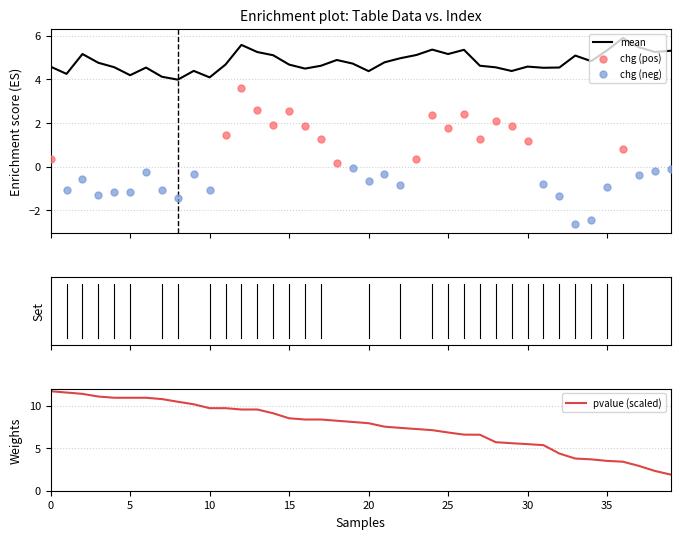

What is the total value across all series at 31?

4.5